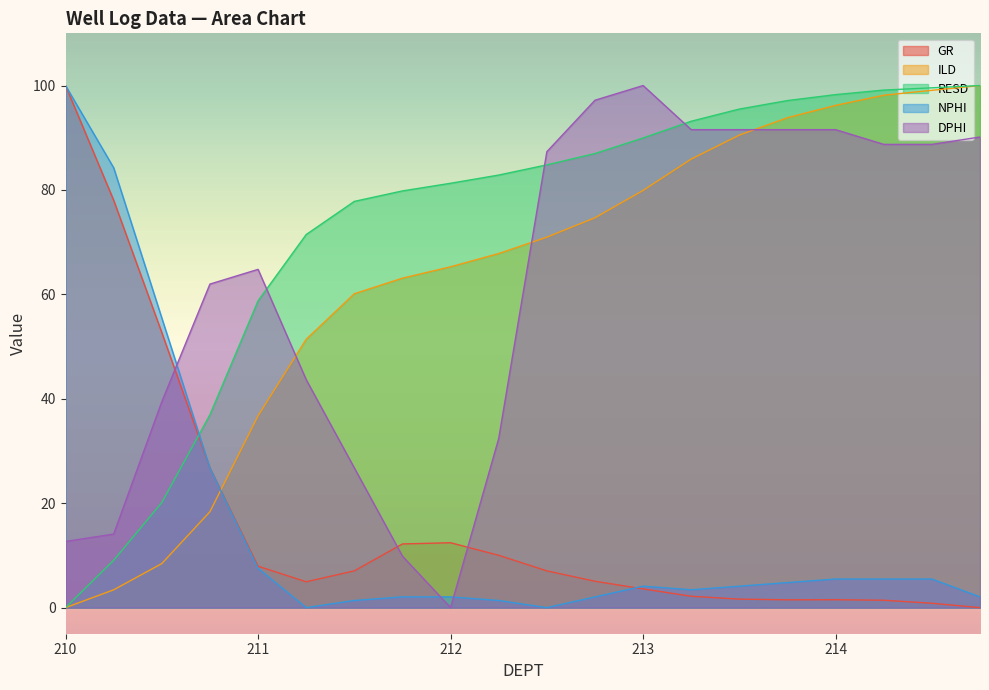

After their last crossing, which series has the higher values: GR or RESD?

RESD